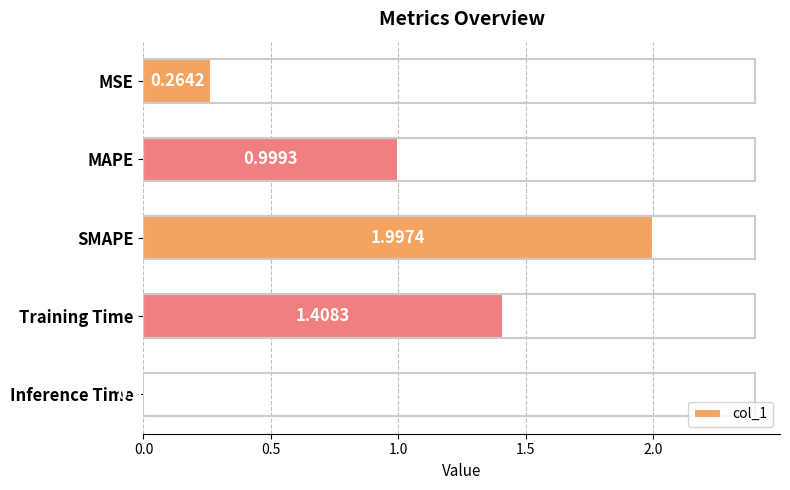

Which has a higher value, Inference Time or Training Time?

Training Time